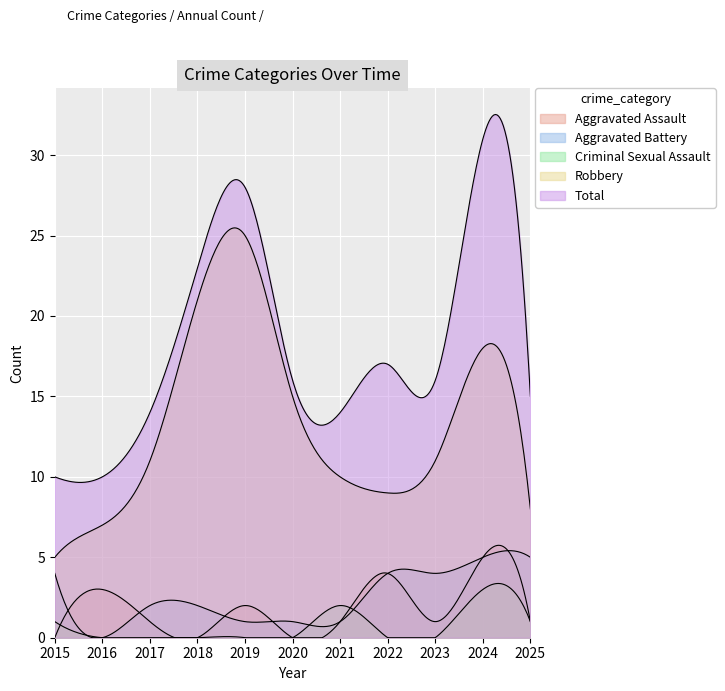

What is the average value of the Criminal Sexual Assault series?

1